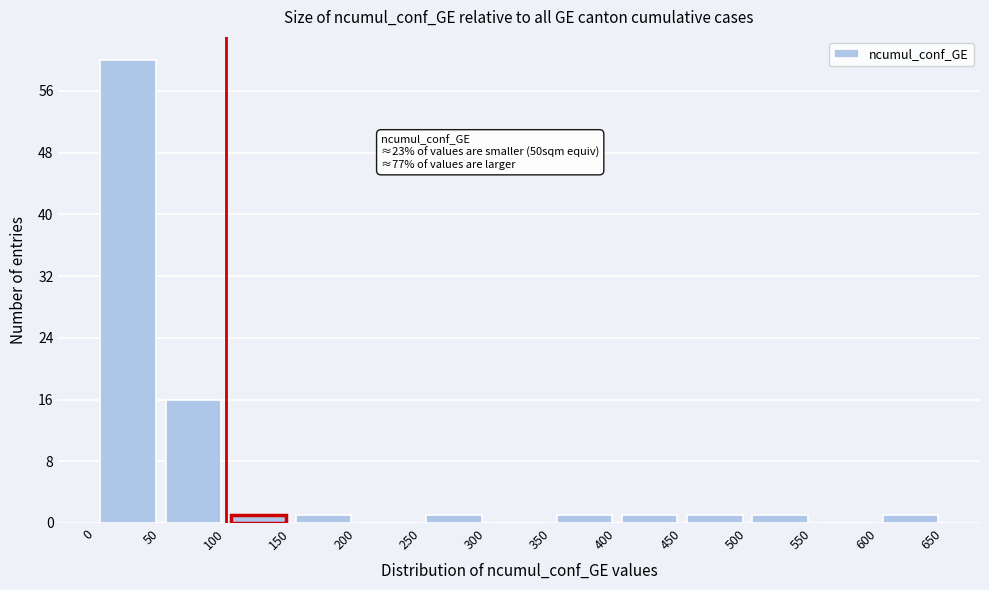

Which range on the x-axis has the tallest bar?

0 to 50